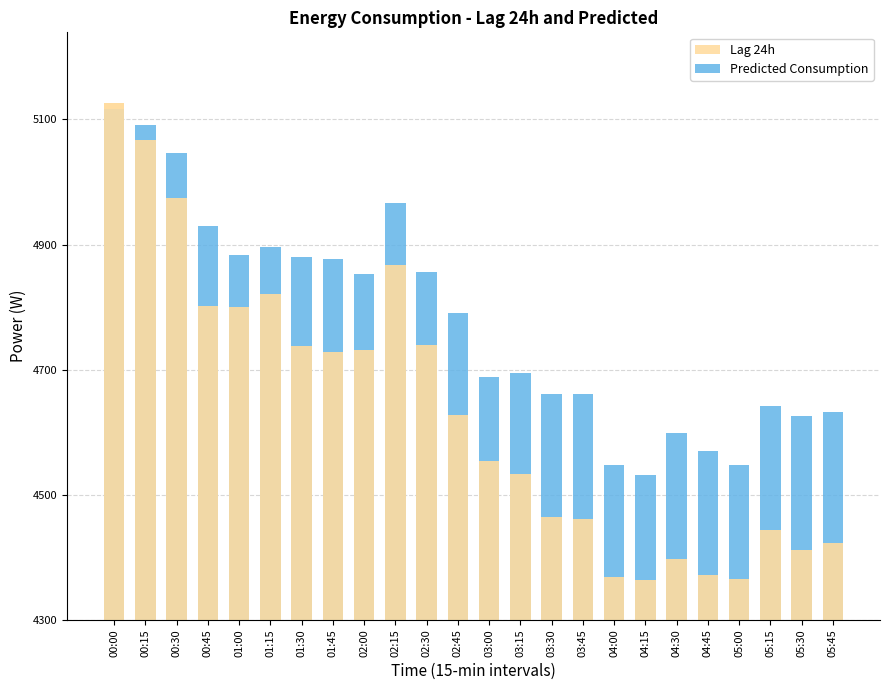

What position from the left is 01:00?

5